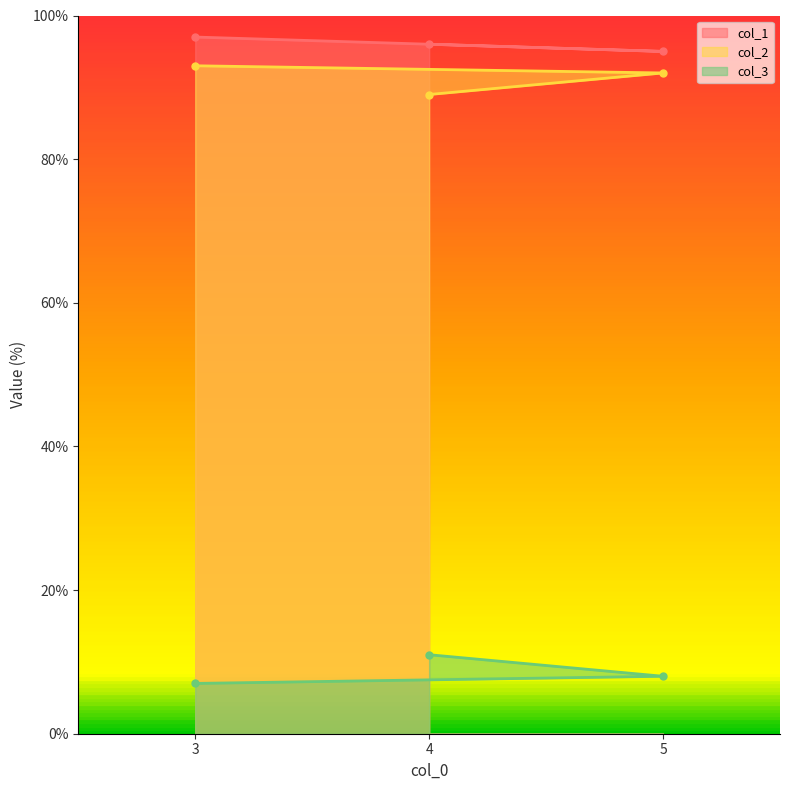

Reading left to right, list all the values displayed in this chart.

col_1: 3=97	4=96	5=95
col_2: 3=93	4=89	5=92
col_3: 3=7	4=11	5=8